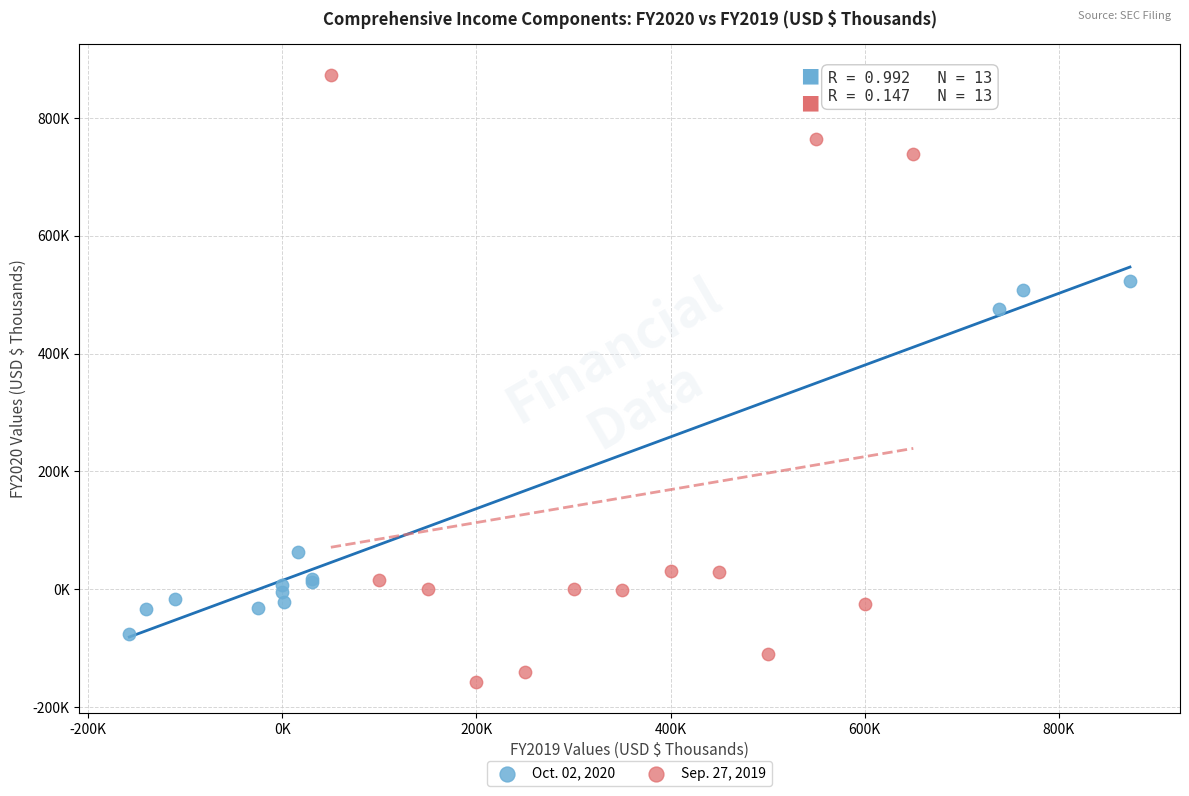

What are all the series names shown in the legend?

Oct. 02, 2020, Sep. 27, 2019